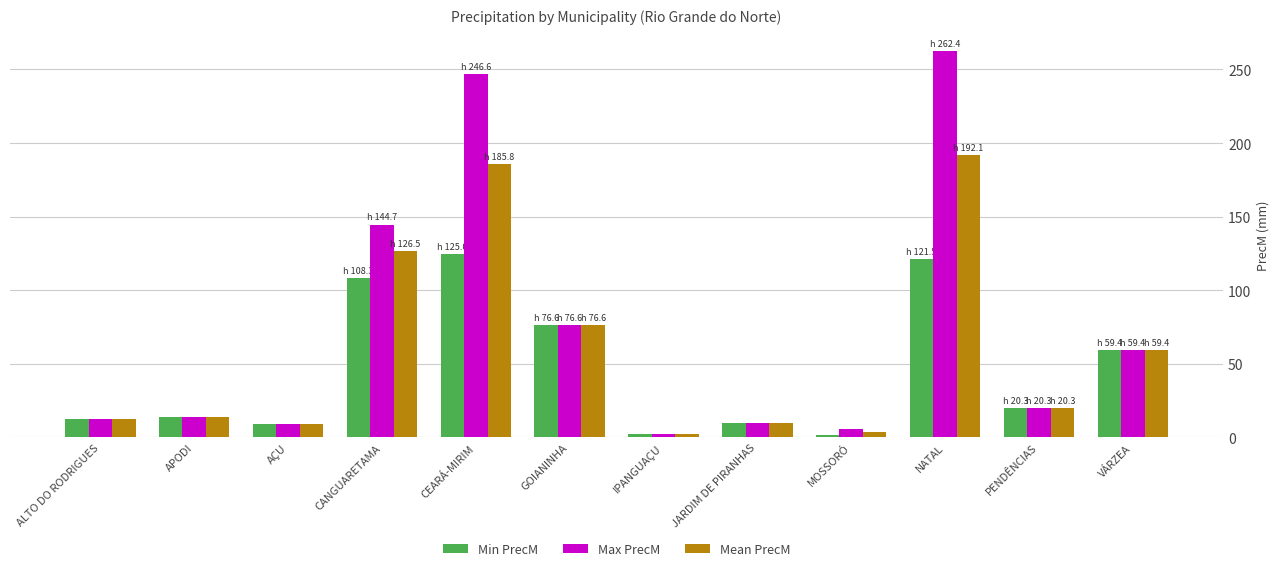

What position from the right is GOIANINHA?

7